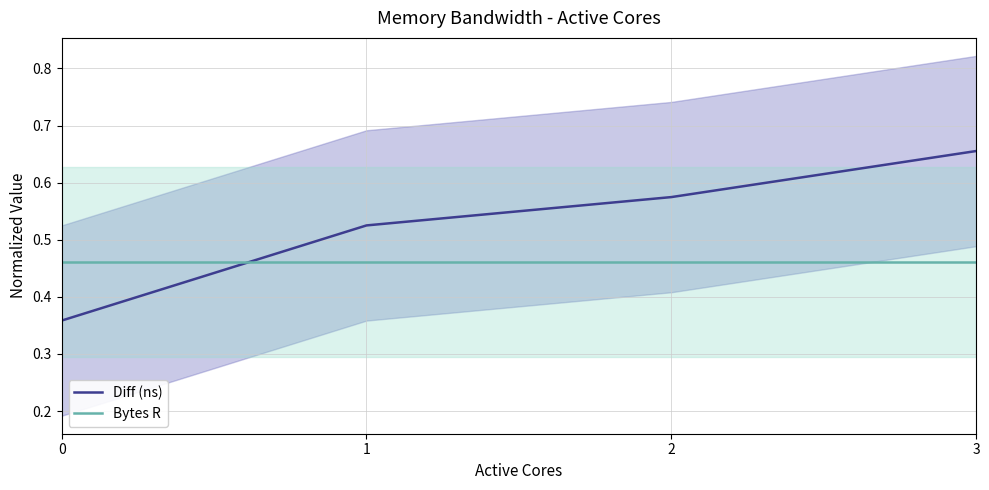

Does the chart display data point markers on the line(s)?

No